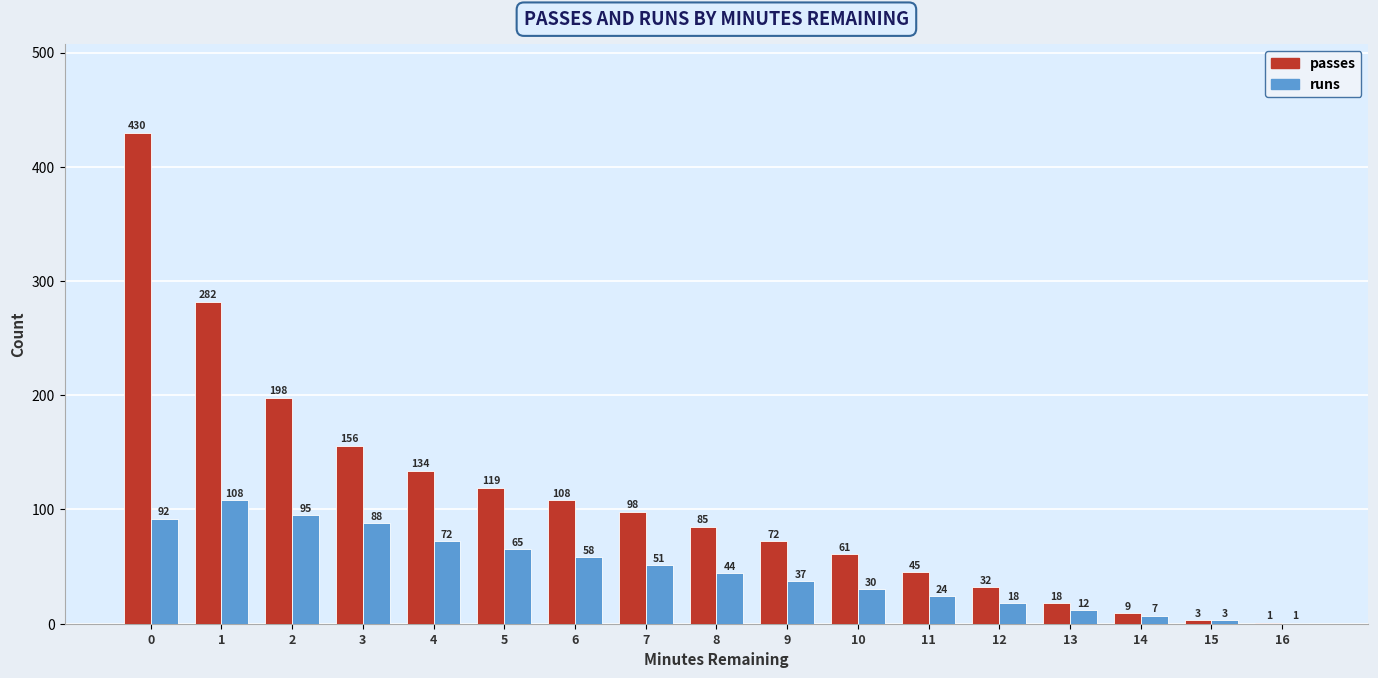

Which series changed the most between 1 and 14?

passes